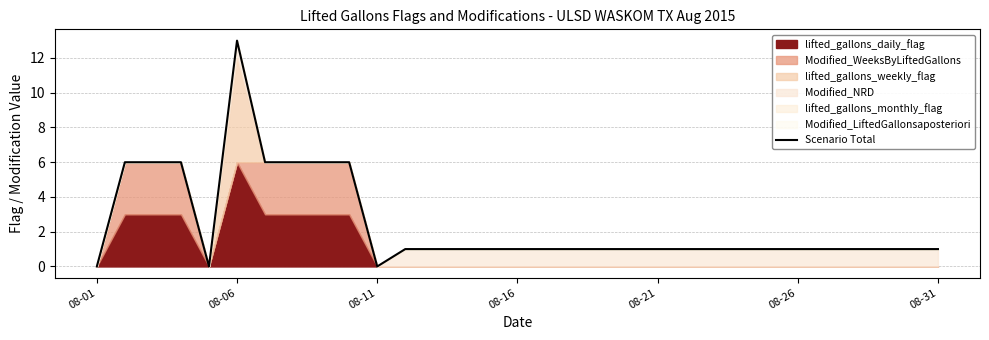

The value at 08-06 is 6. True or false?

False